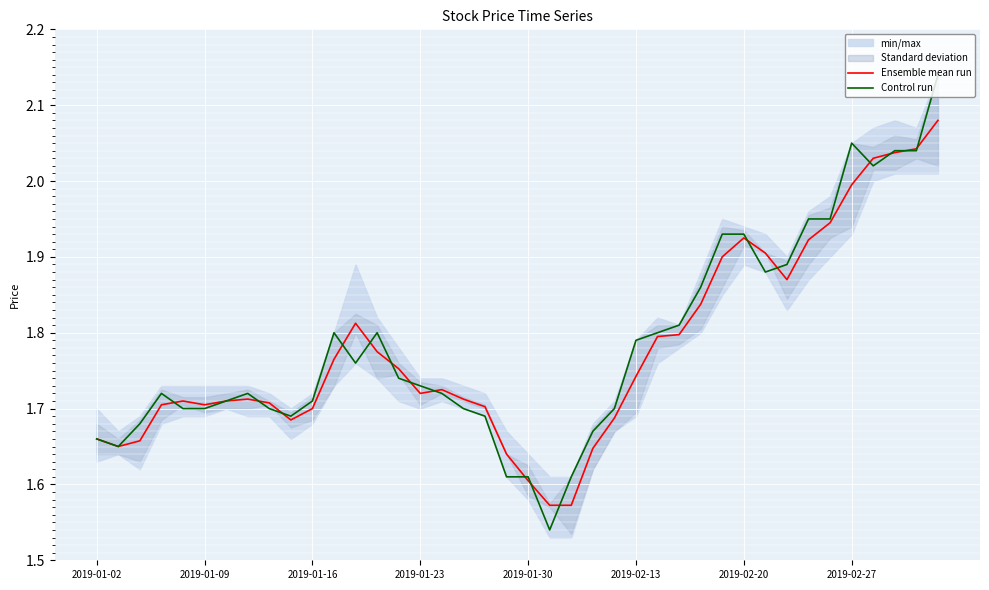

True or false: Control run and Ensemble mean run cross at least once.

True